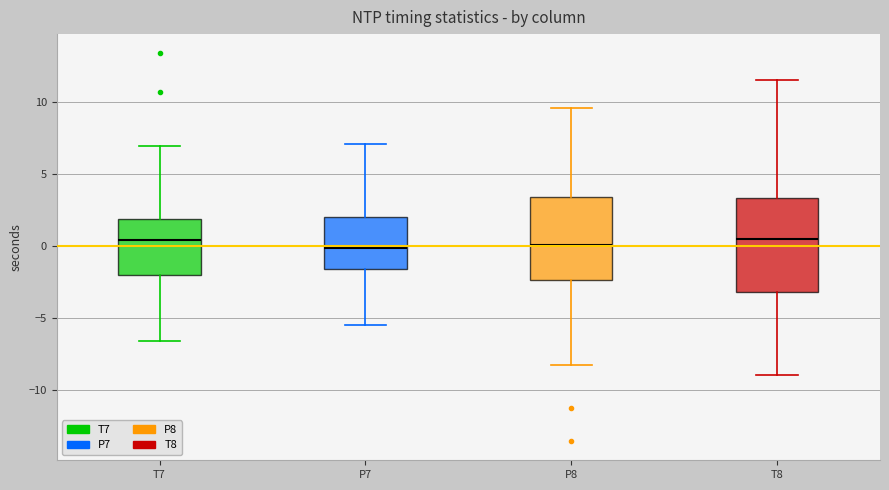

Comparing the boxes themselves (not the whiskers), which one is the tallest?

T8